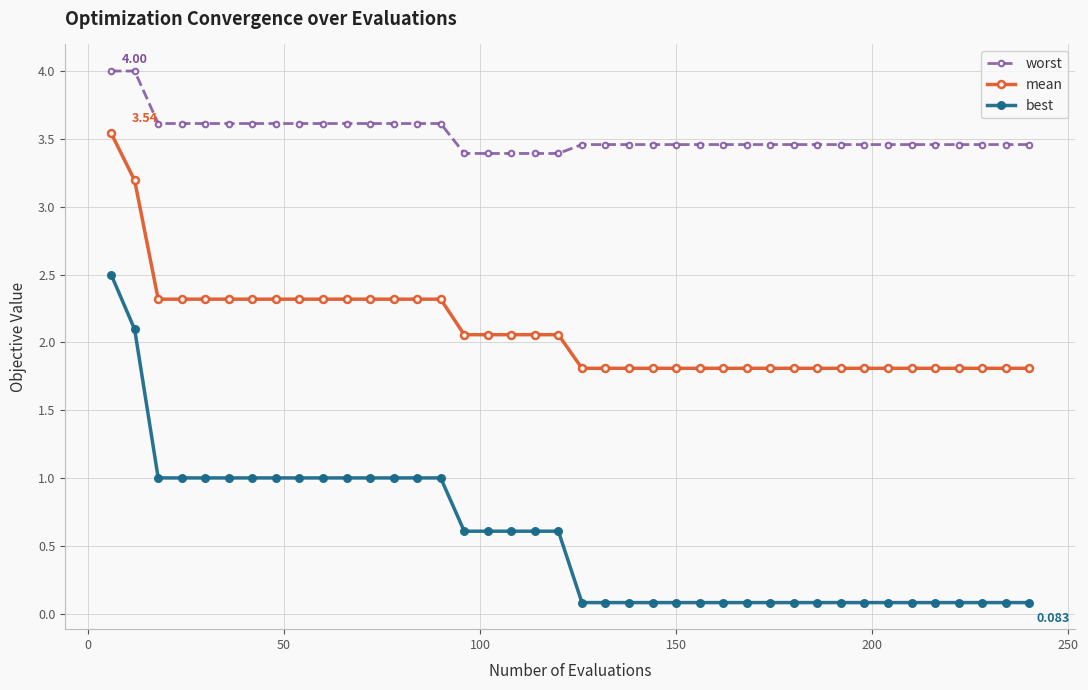

Does the chart display data point markers on the line(s)?

Yes